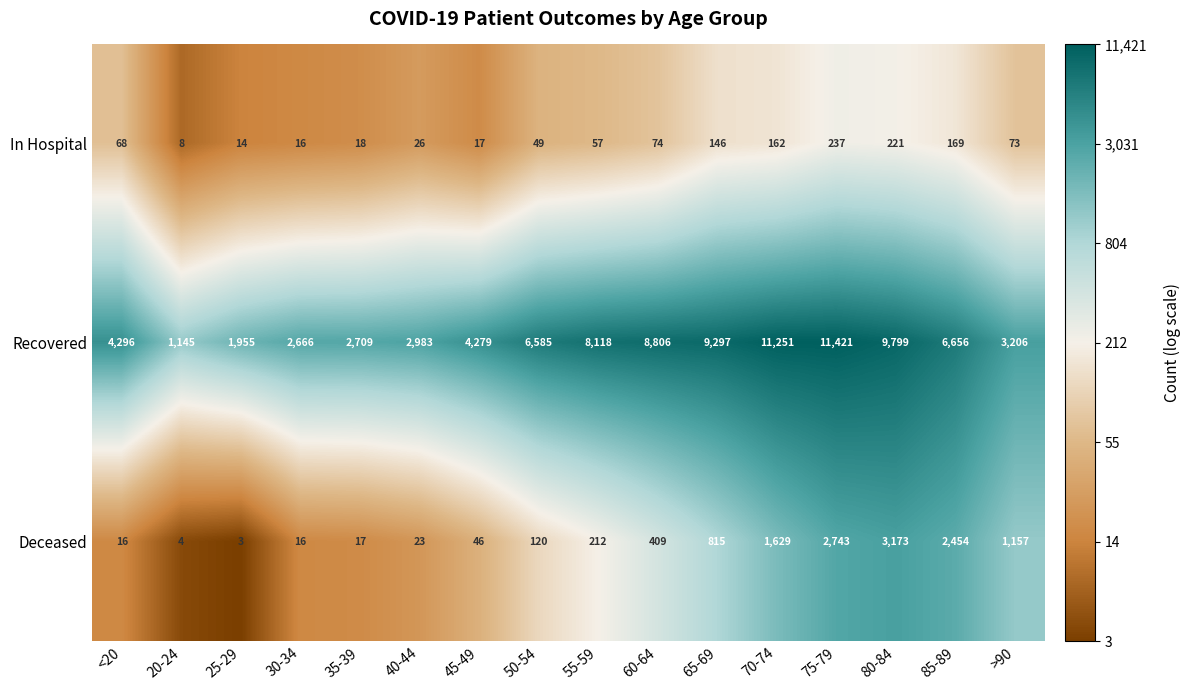

At which category is the sum across all series the highest?

75-79